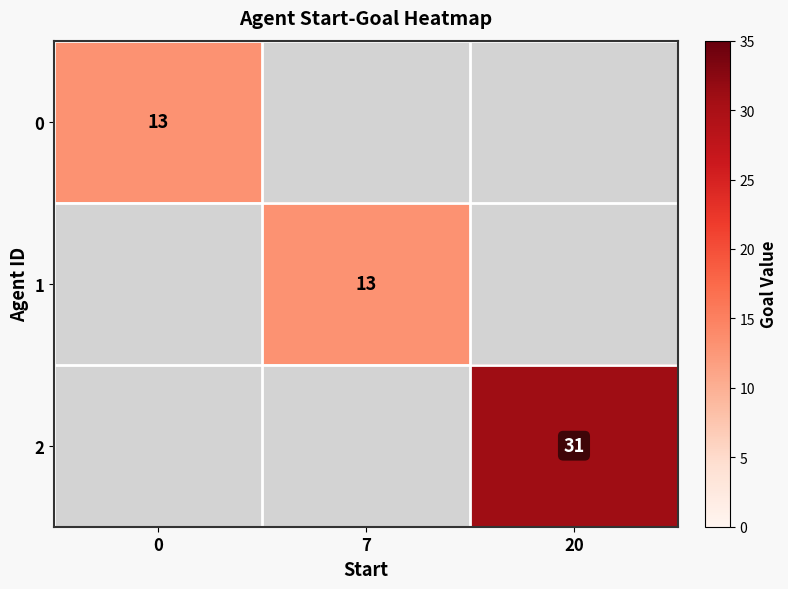

What is the minimum value shown in the chart?

13.0